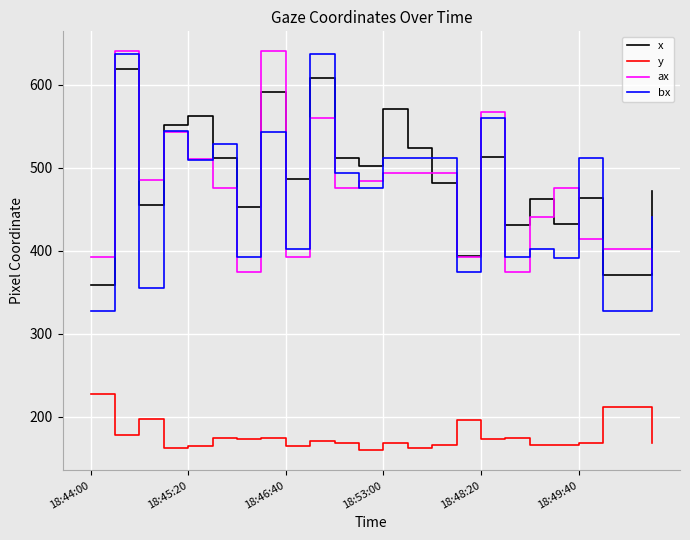

True or false: y and x cross at least once.

False